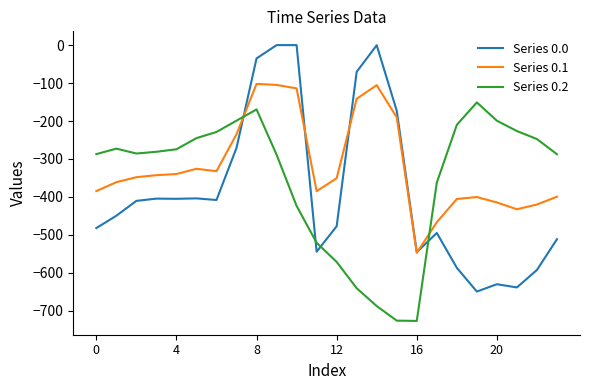

Which series has the largest total across all categories?

Series 0.1